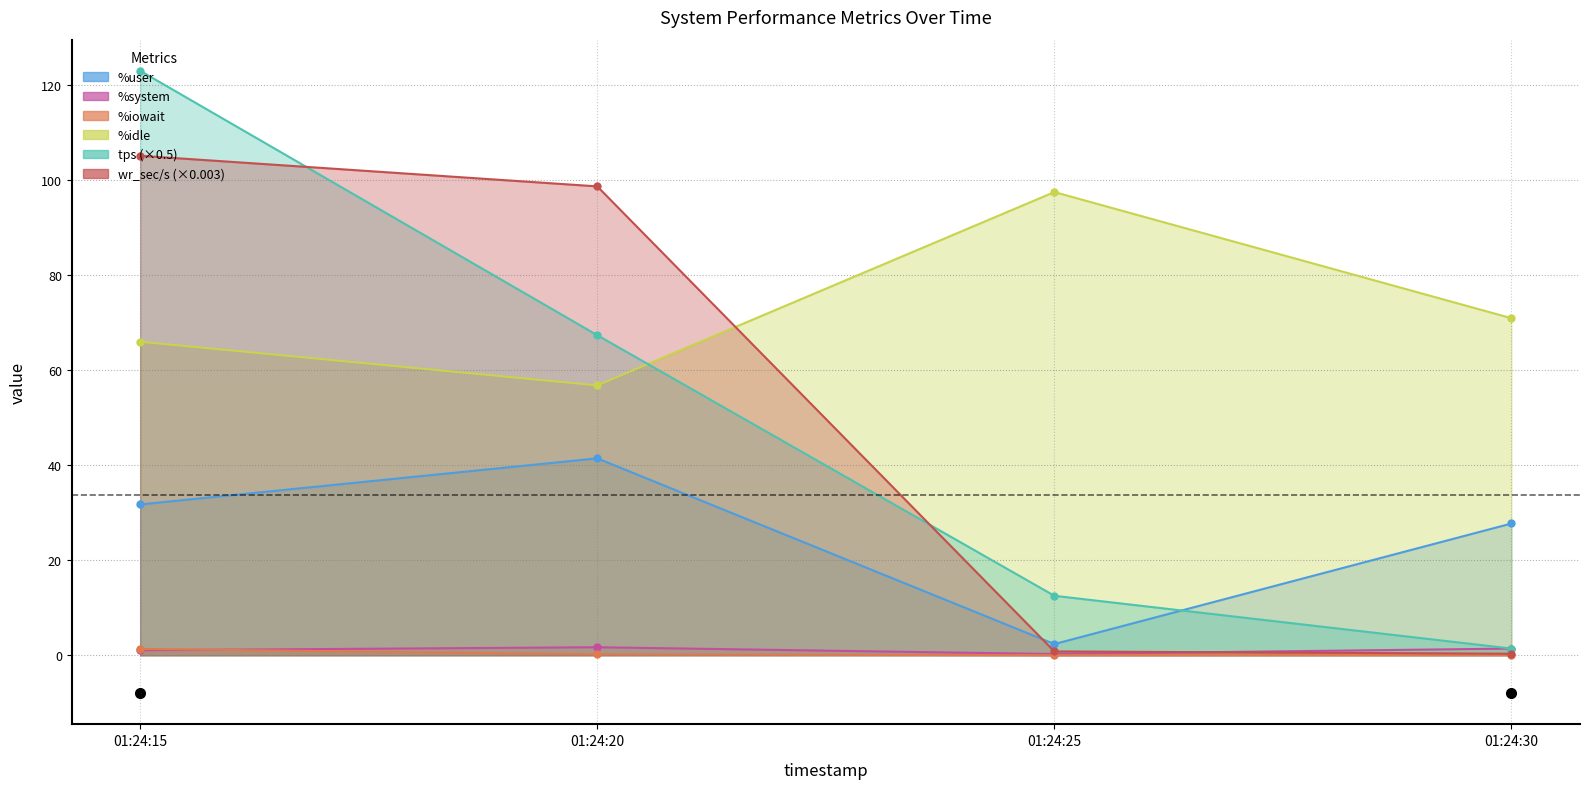

True or false: %user and %system intersect in this chart.

False